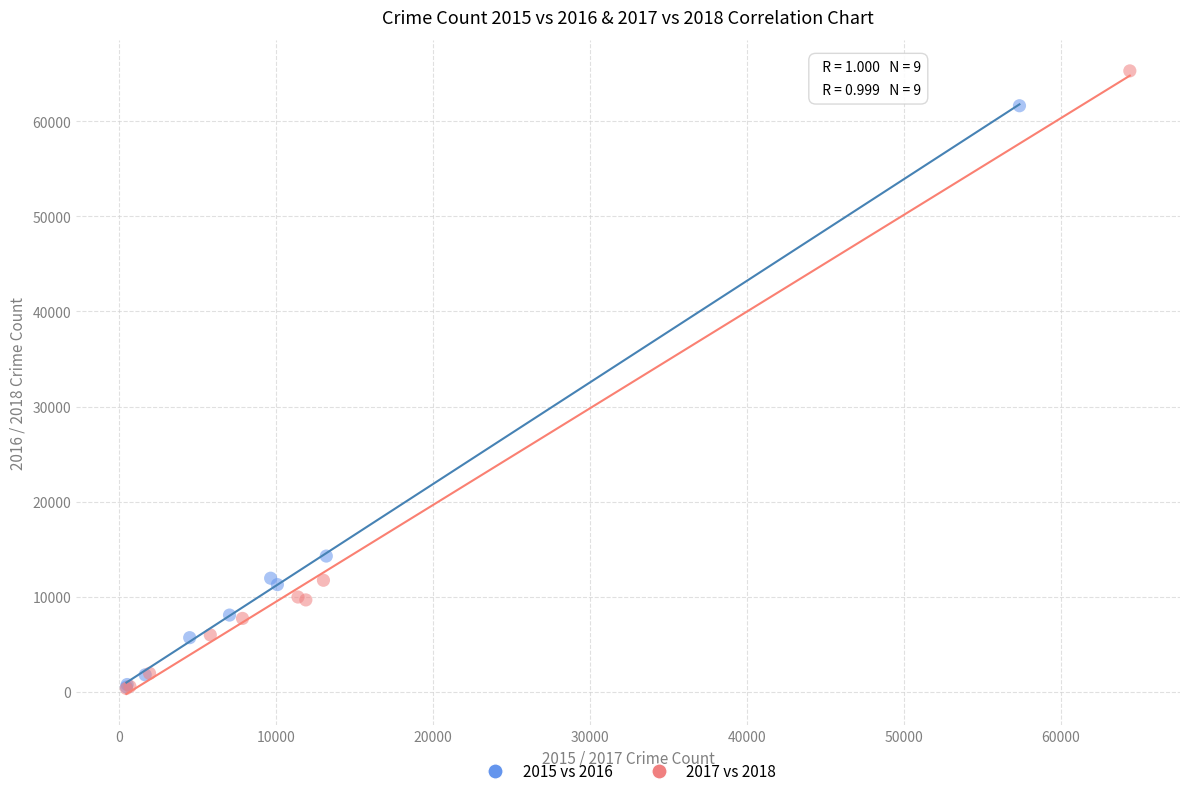

Which series reaches the maximum Y coordinate?

2017 vs 2018